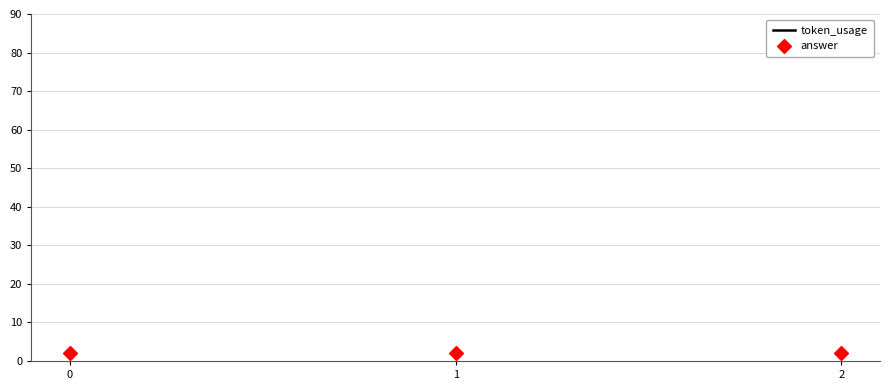

At how many categories does at least one series exceed 26?

3